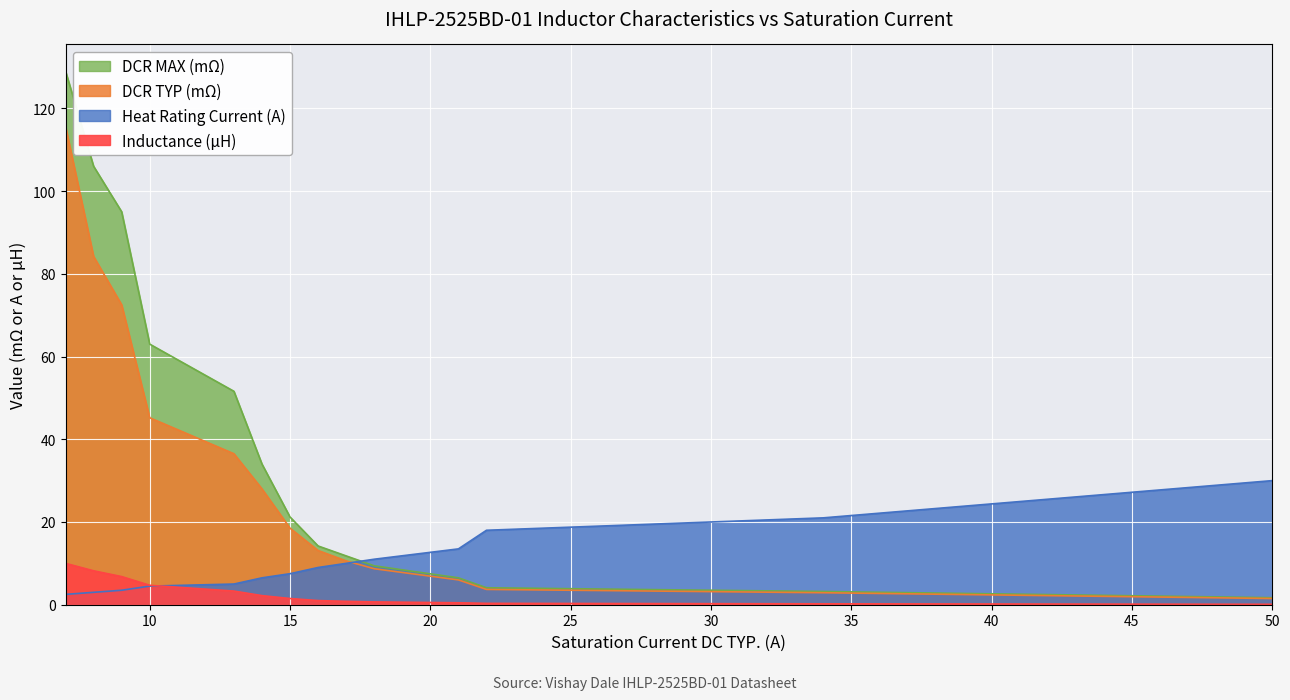

How many values in the Inductance (uH) series are below 9?

7